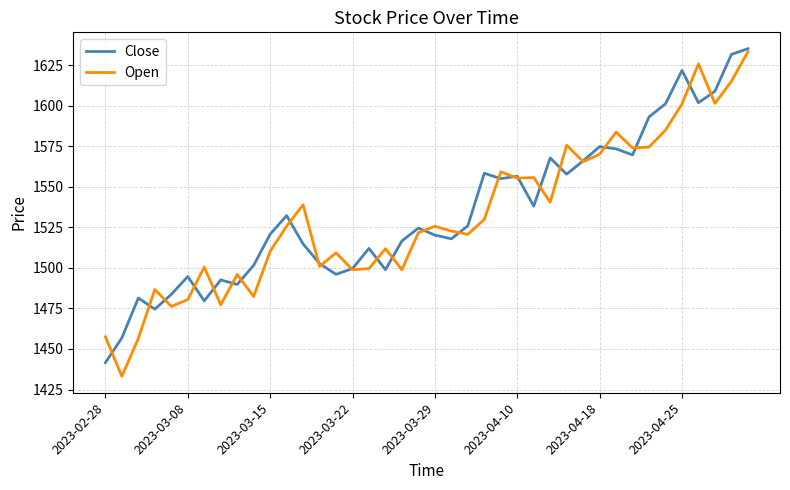

What is the minimum value for Open?

1433.1